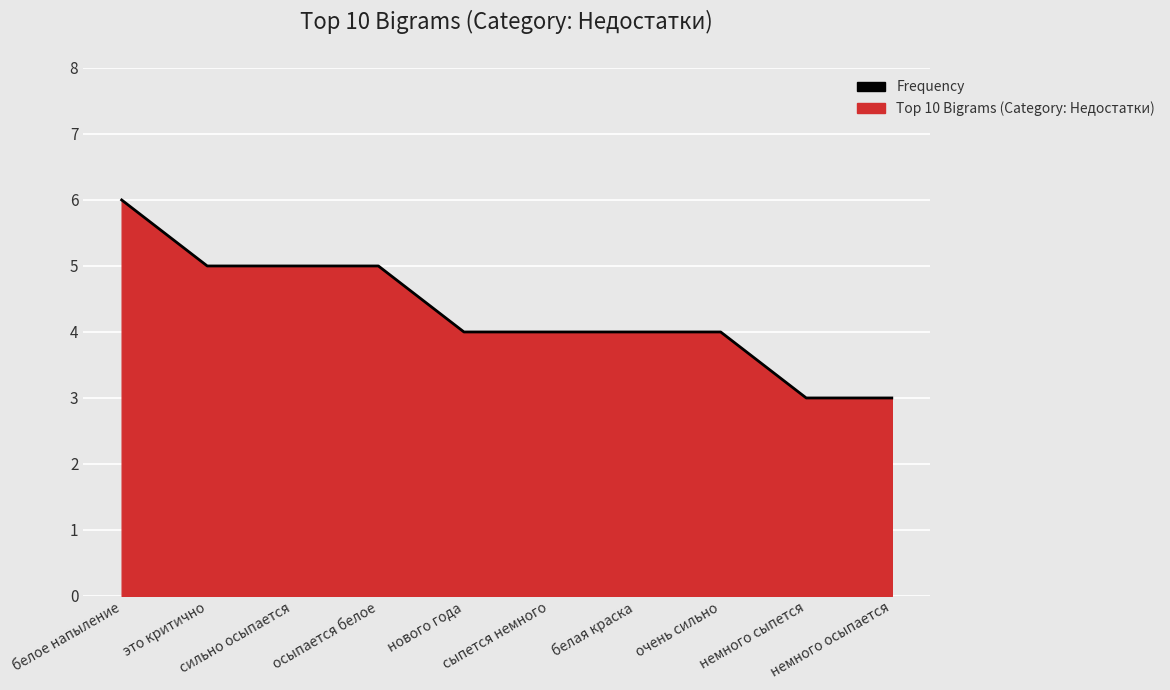

How many lines are shown in the chart?

1